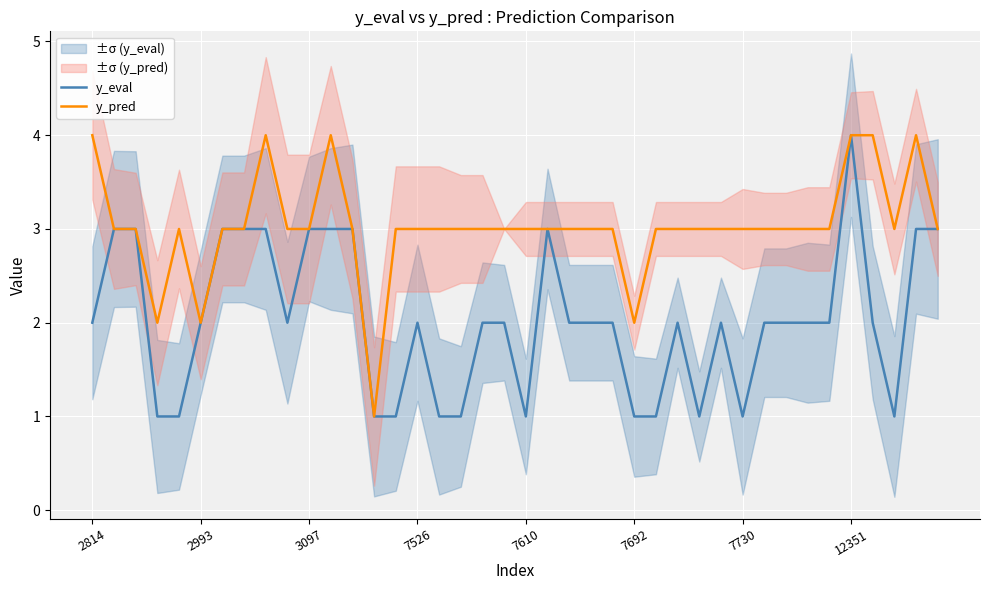

At which label does y_eval reach its peak?

12351